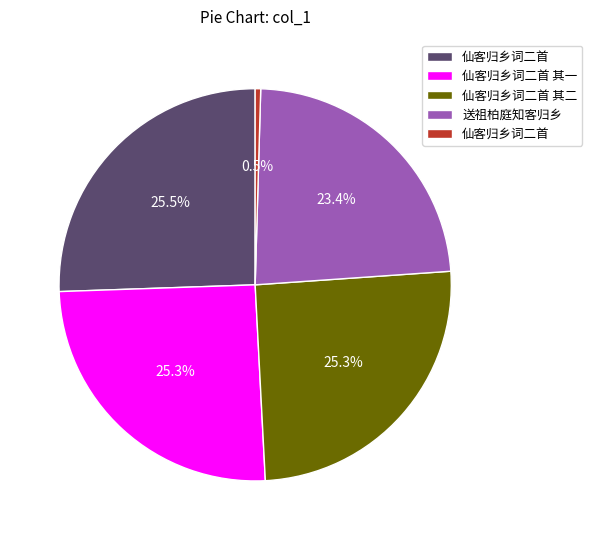

How many slices are in this pie chart?

5